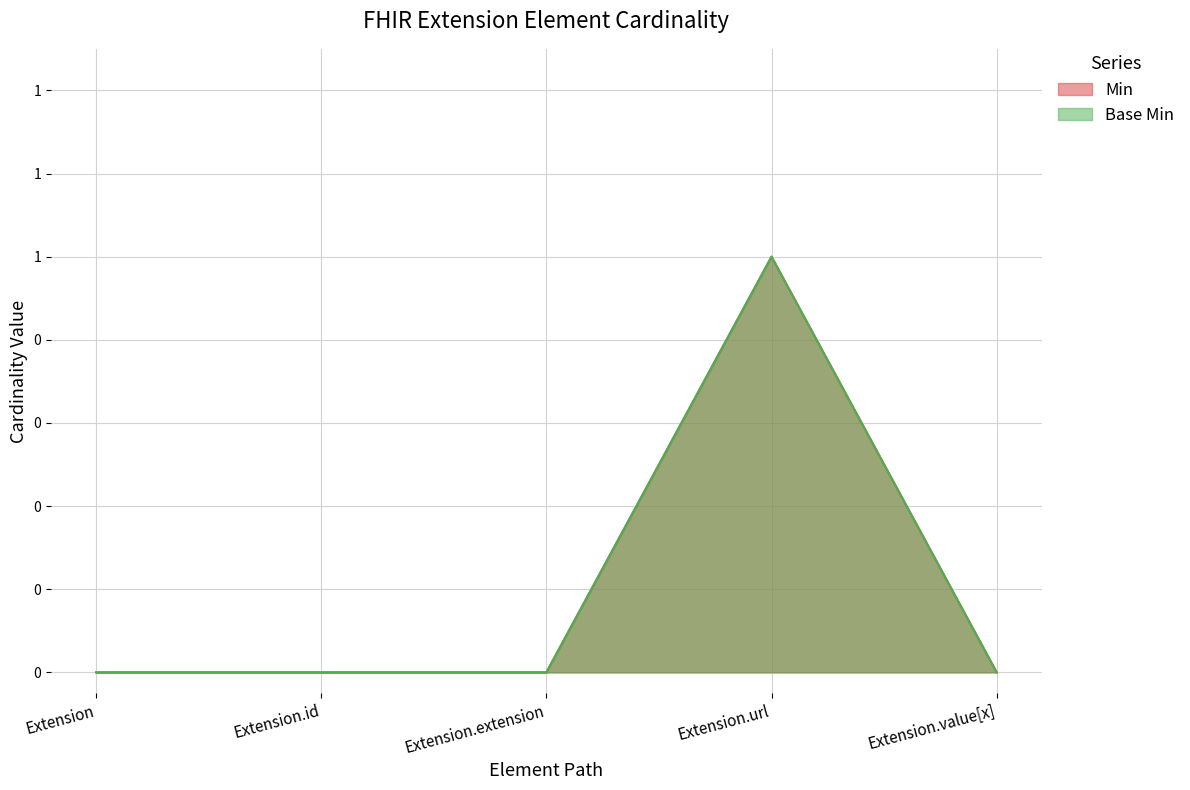

Which has a higher value, Extension or Extension.url?

Extension.url